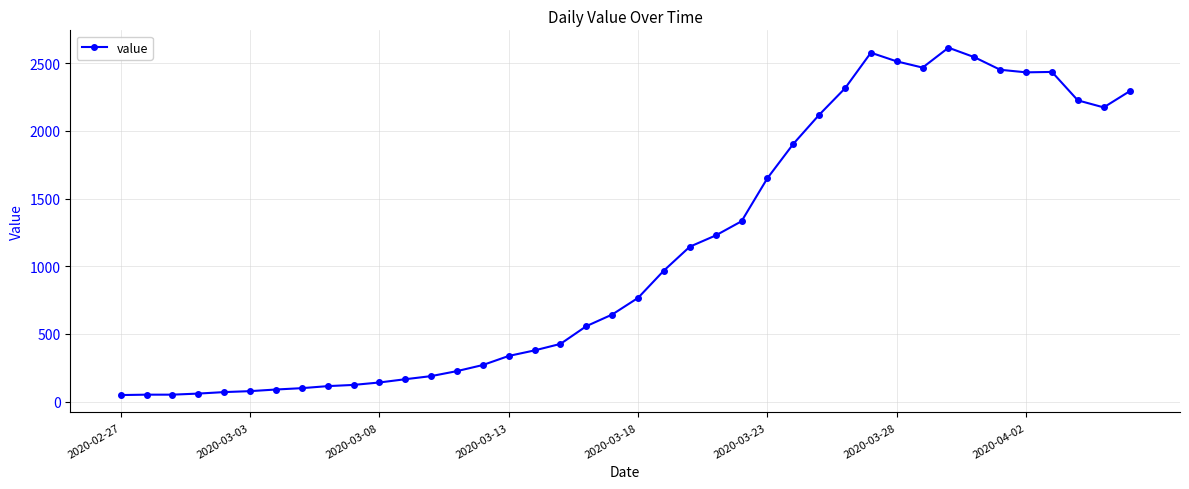

What is the sum of all values?

44256